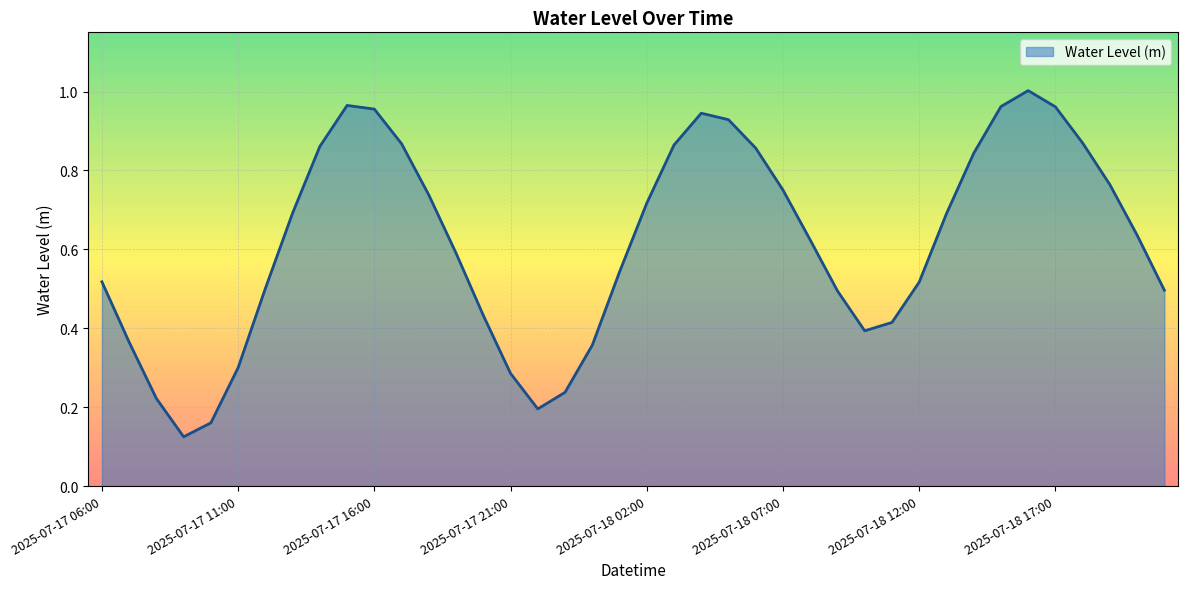

Reading right to left, list all the values displayed in this chart.

0.5	0.6	0.8	0.9	1.0	1.0	1.0	0.8	0.7	0.5	0.4	0.4	0.5	0.6	0.8	0.9	0.9	0.9	0.9	0.7	0.5	0.4	0.2	0.2	0.3	0.4	0.6	0.7	0.9	1.0	1.0	0.9	0.7	0.5	0.3	0.2	0.1	0.2	0.4	0.5